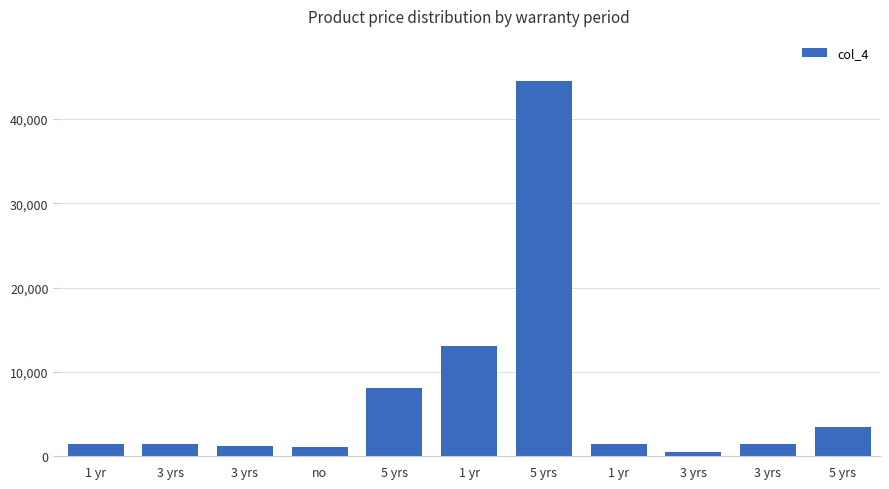

At which label is the value closest to 22500?

1 yr